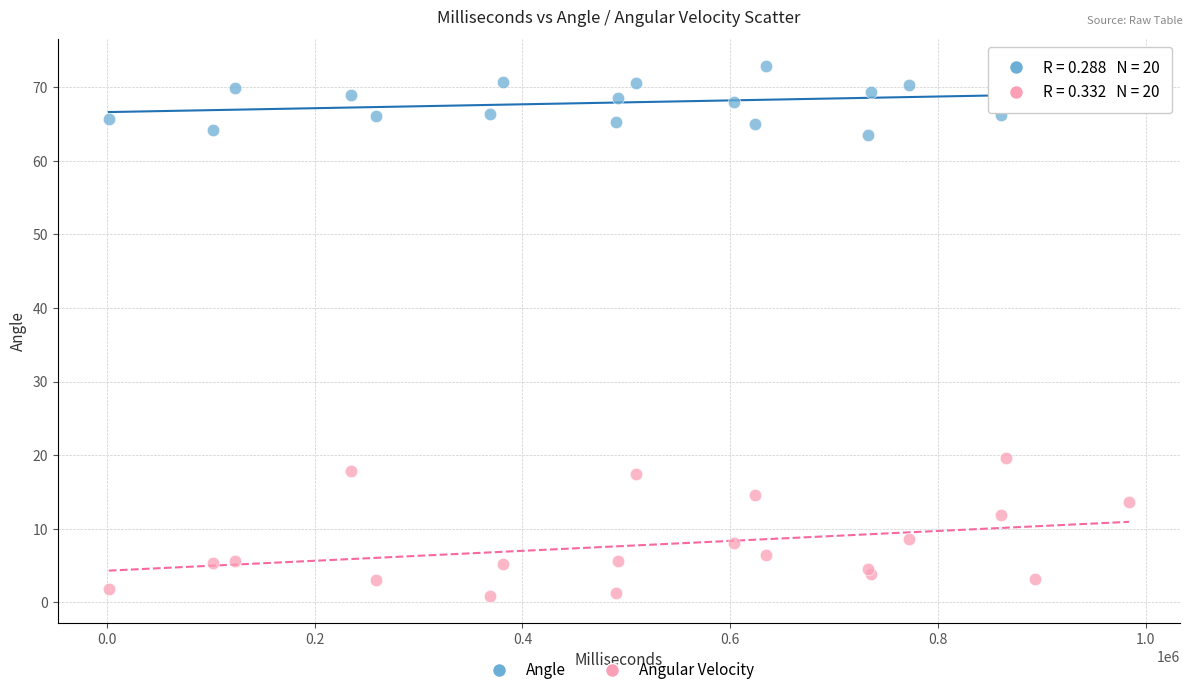

Which series has the largest Y range (max minus min)?

Angular Velocity